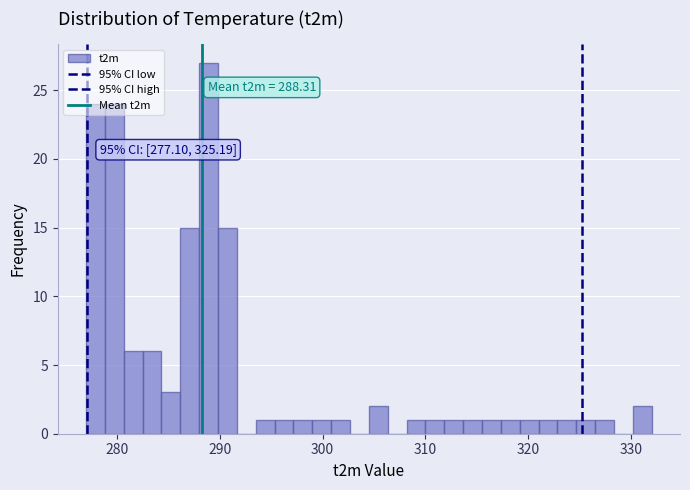

Around what value on the x-axis is the tallest bar? Give the approximate position of its centre, as read against the axis.

289